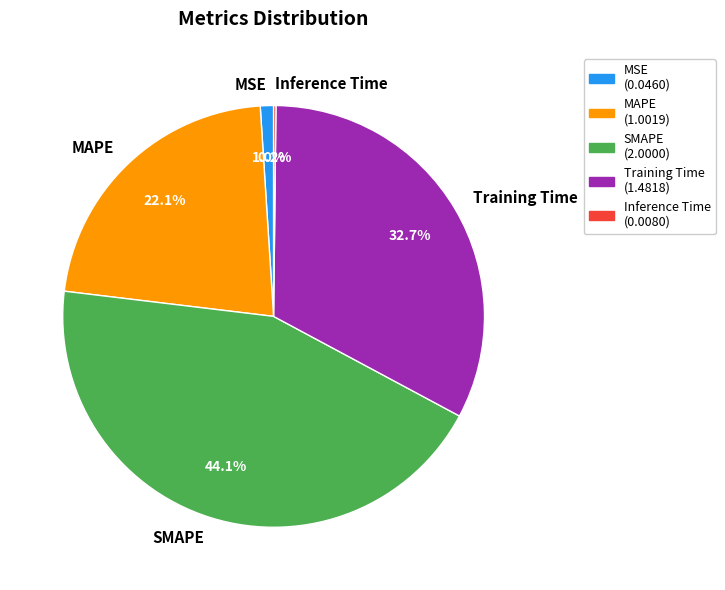

To the nearest percent, what is the combined percentage of MSE and SMAPE?

45%